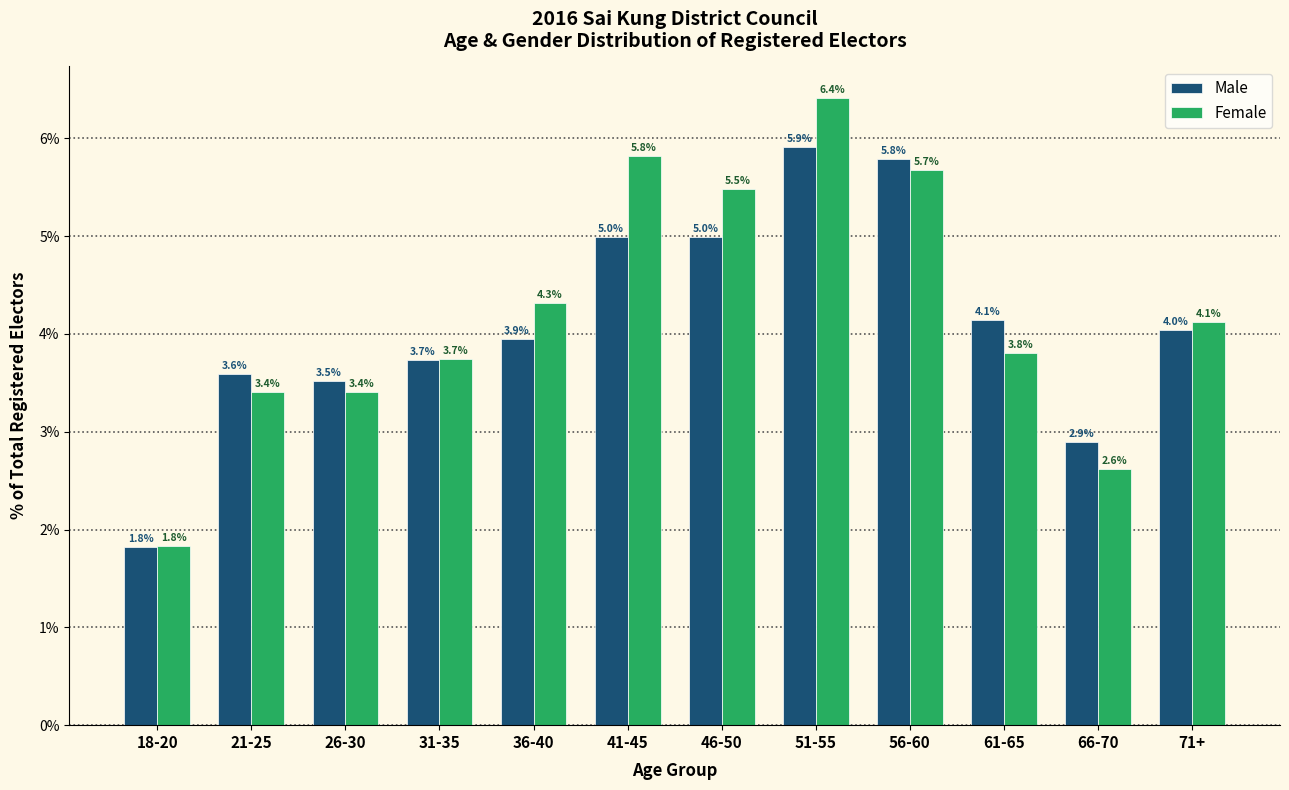

Reading left to right, what are all the values shown in this chart?

Male: 18-20=1.8	21-25=3.6	26-30=3.5	31-35=3.7	36-40=3.9	41-45=5.0	46-50=5.0	51-55=5.9	56-60=5.8	61-65=4.1	66-70=2.9	71+=4.0
Female: 18-20=1.8	21-25=3.4	26-30=3.4	31-35=3.7	36-40=4.3	41-45=5.8	46-50=5.5	51-55=6.4	56-60=5.7	61-65=3.8	66-70=2.6	71+=4.1